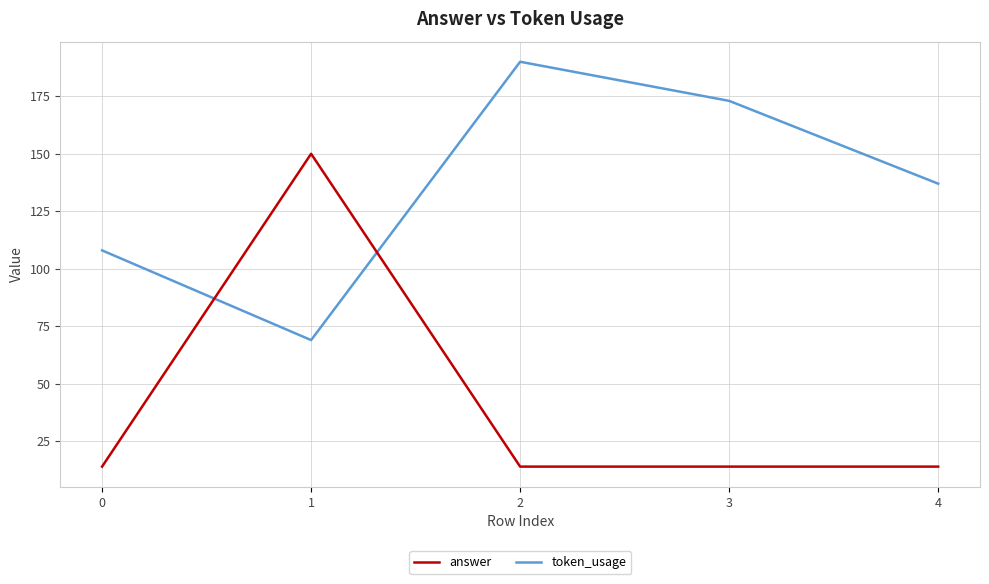

Which series has the largest total across all categories?

token_usage